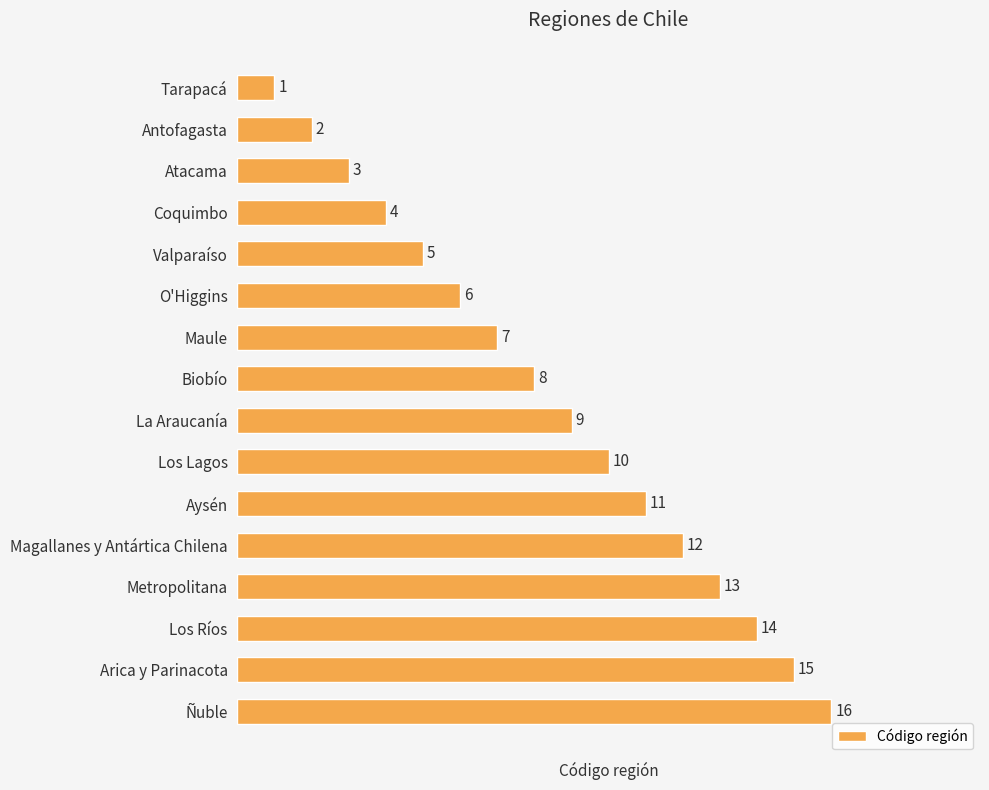

The value at Coquimbo is 4. True or false?

True